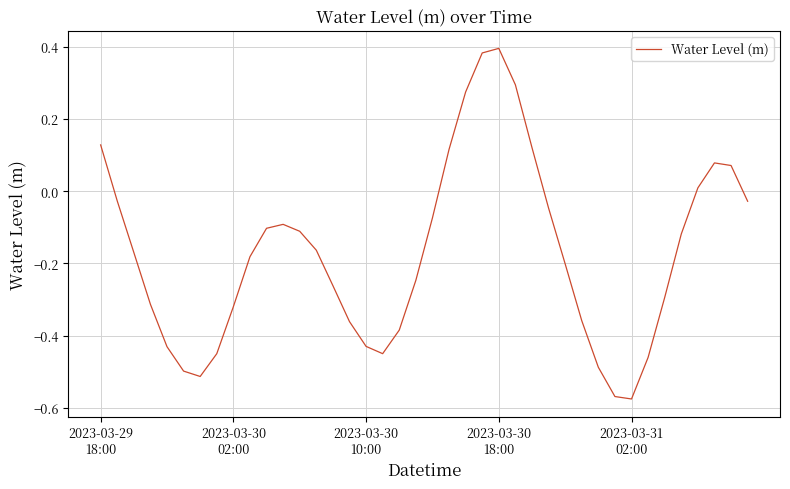

Does the chart display data point markers on the line(s)?

No